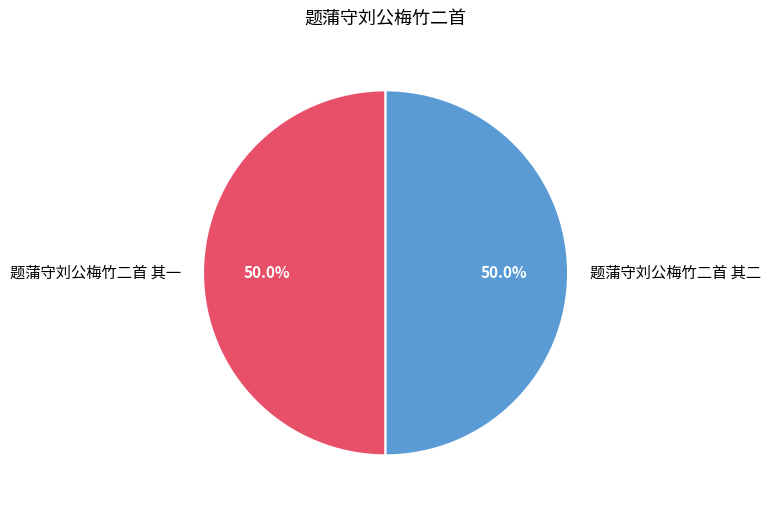

The 题蒲守刘公梅竹二首 其二 slice represents 63% of the pie. True or false?

False